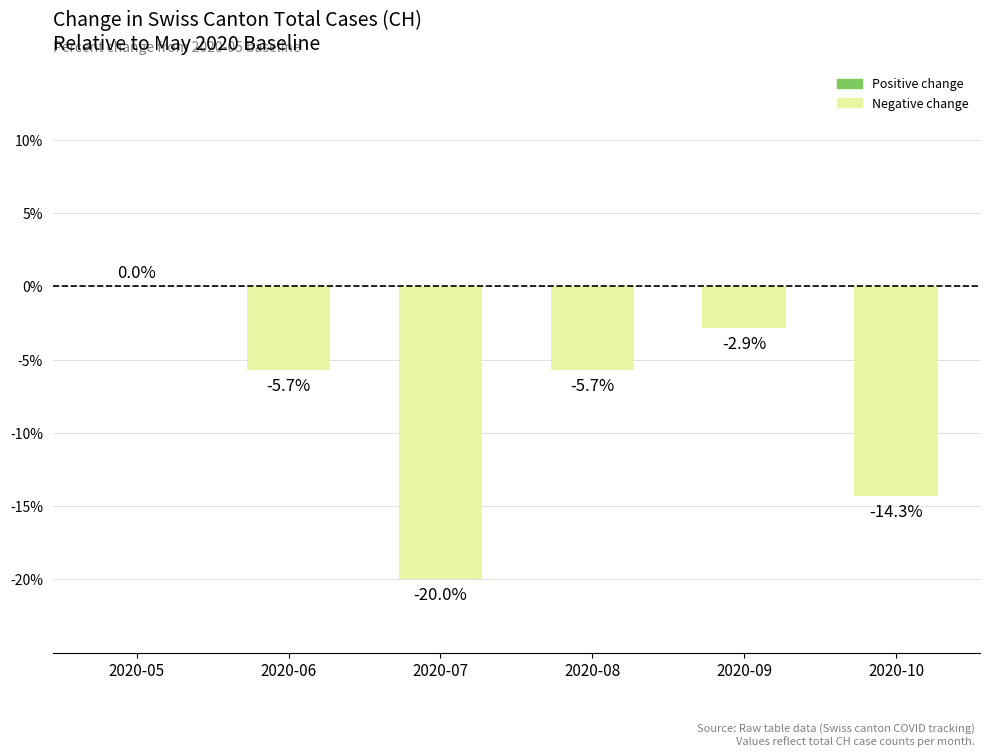

Which has a higher value, 2020-06 or 2020-05?

2020-05